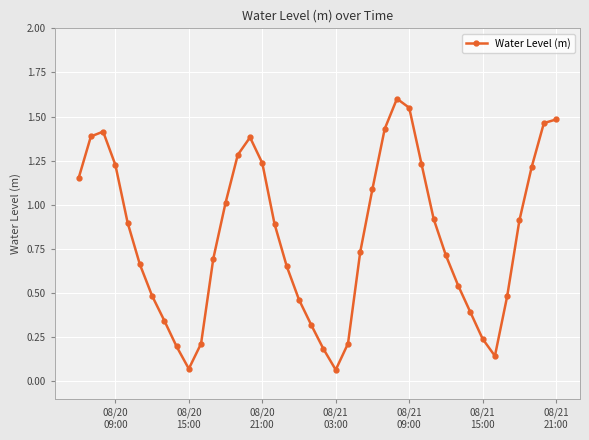

What is the greatest value displayed?

1.6